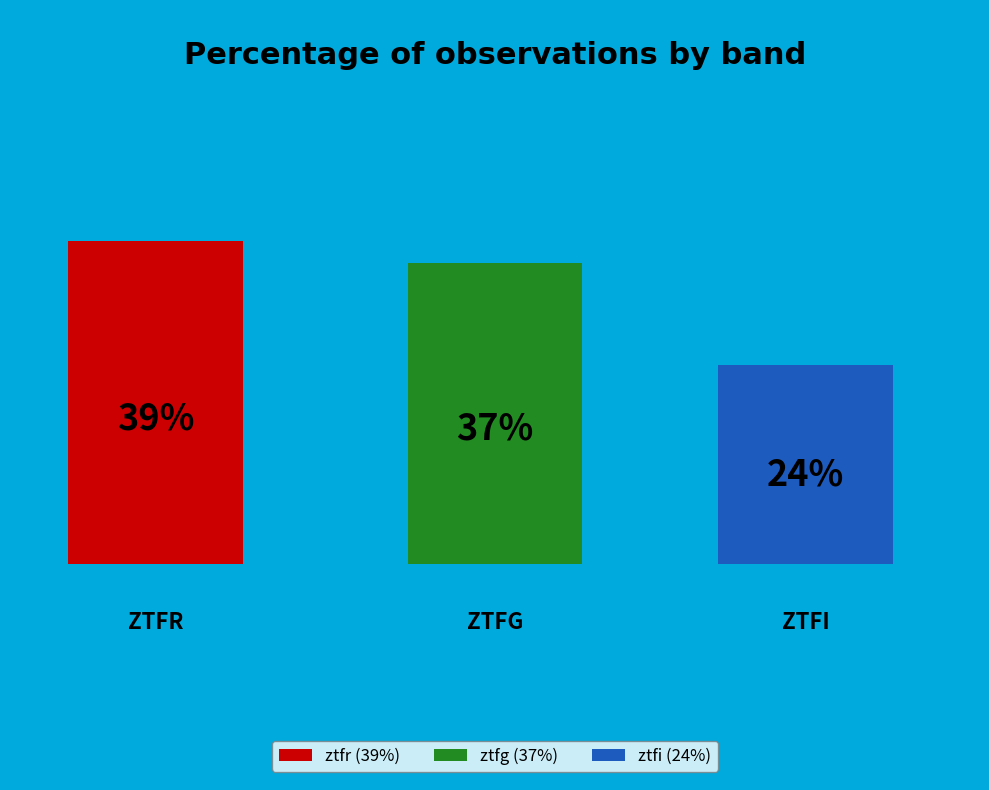

True or false: ztfi accounts for 39% of the total.

False